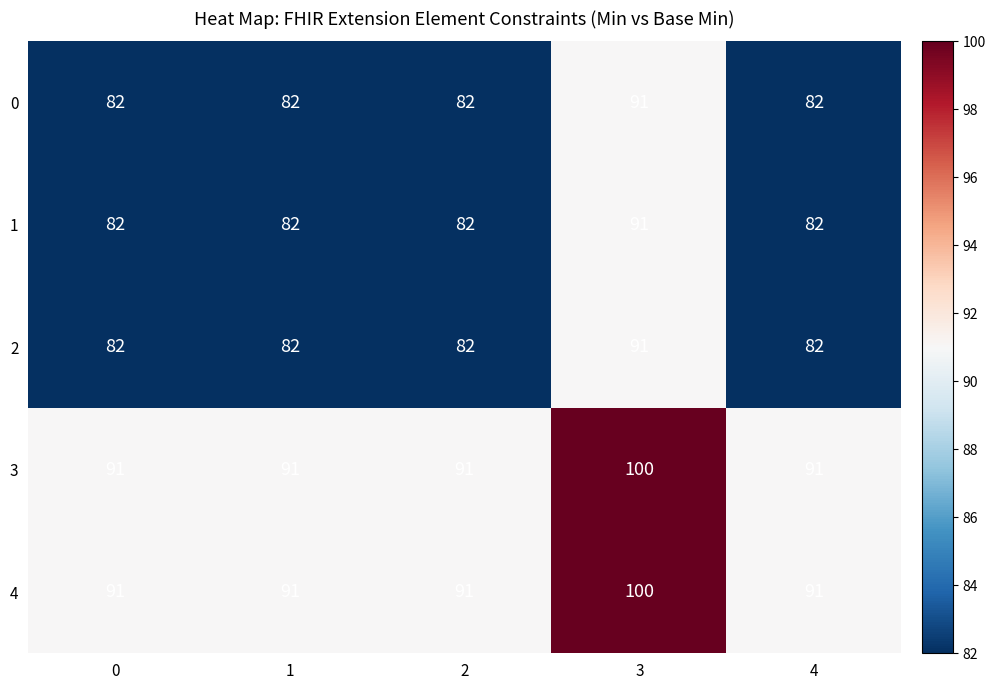

How many data points does each series have?

5